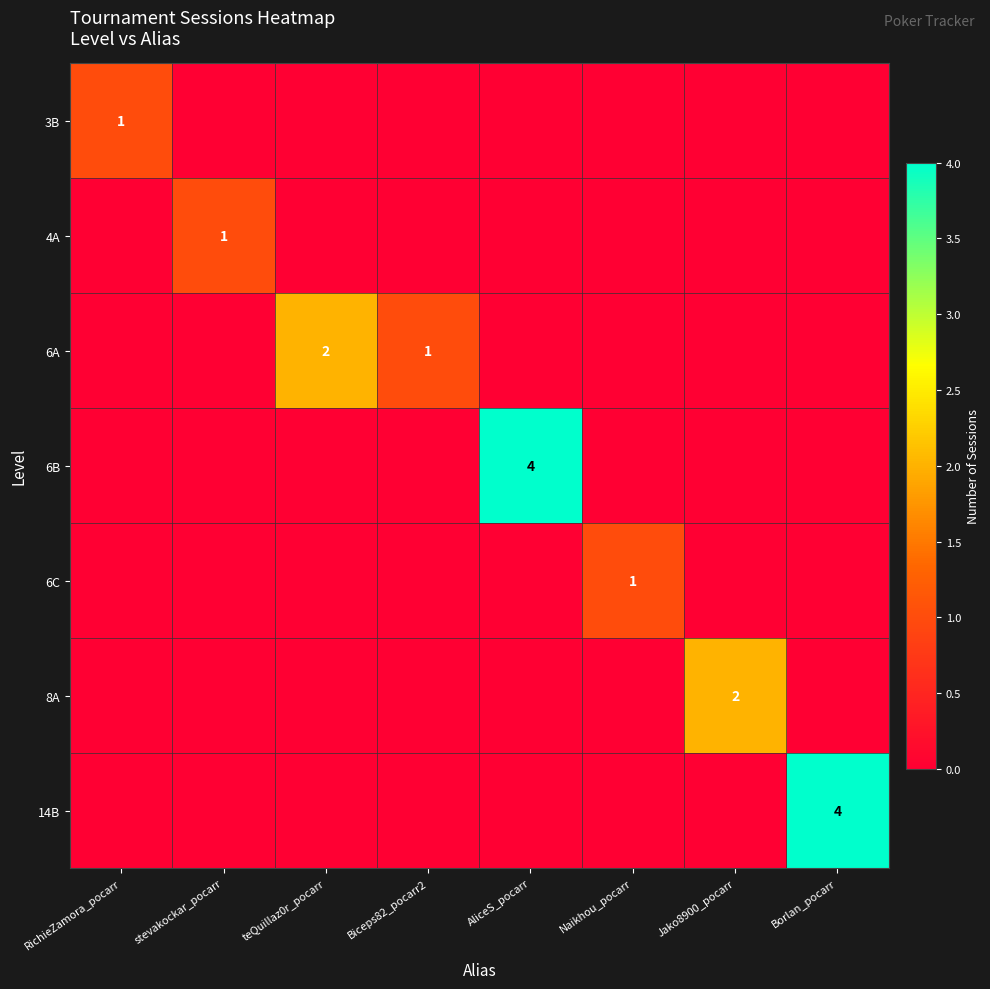

True or false: 6A has a value of 1 at Biceps82_pocarr2.

True